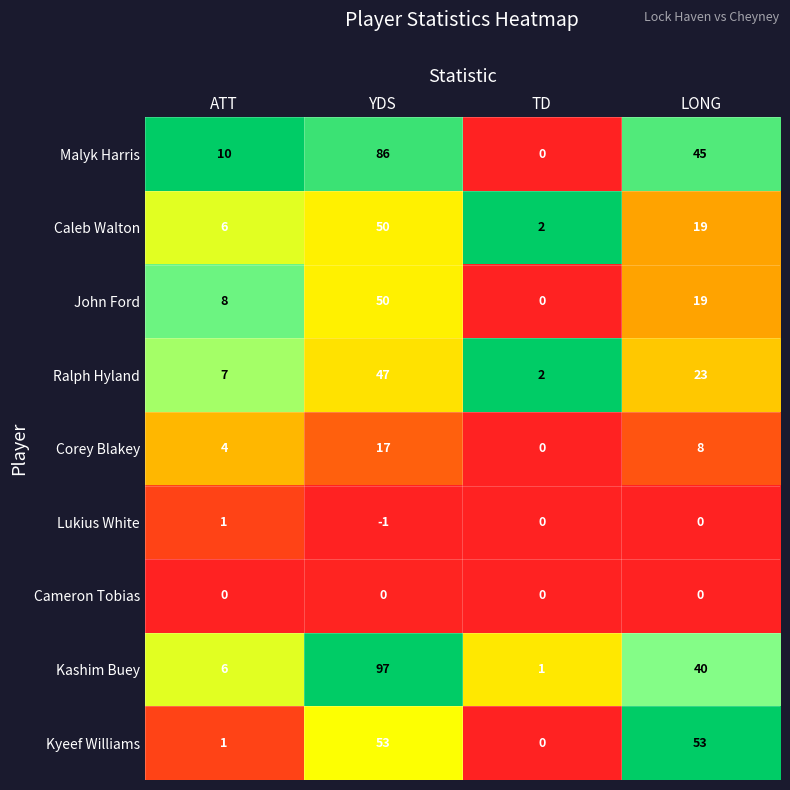

How many values in the Caleb Walton series are below 19?

2